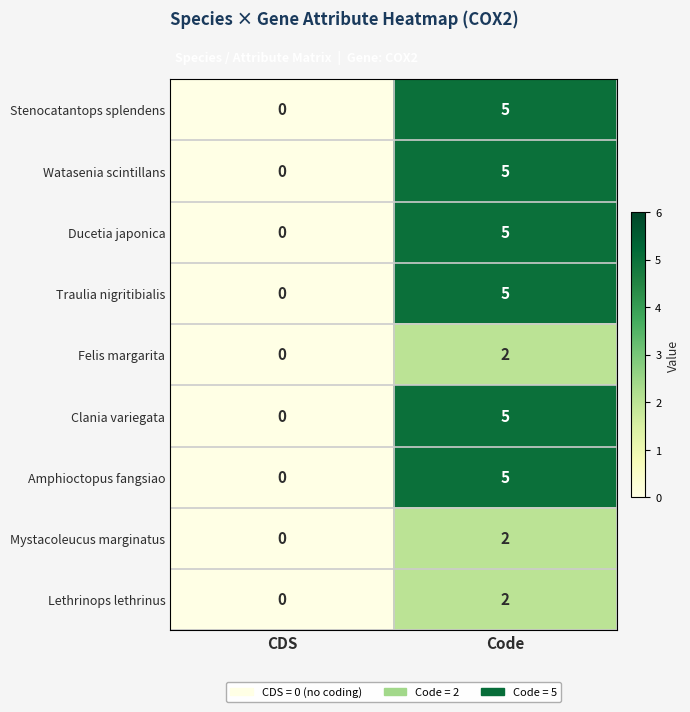

Reading right to left, what are all the values shown in this chart?

Stenocatantops splendens: 5	0
Watasenia scintillans: 5	0
Ducetia japonica: 5	0
Traulia nigritibialis: 5	0
Felis margarita: 2	0
Clania variegata: 5	0
Amphioctopus fangsiao: 5	0
Mystacoleucus marginatus: 2	0
Lethrinops lethrinus: 2	0